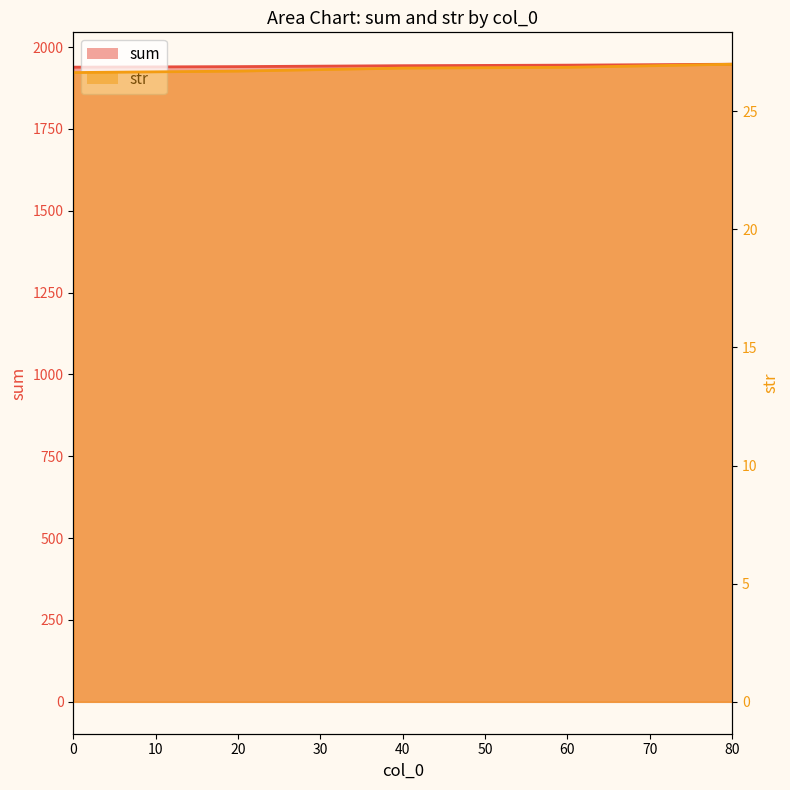

How many lines are shown in the chart?

2